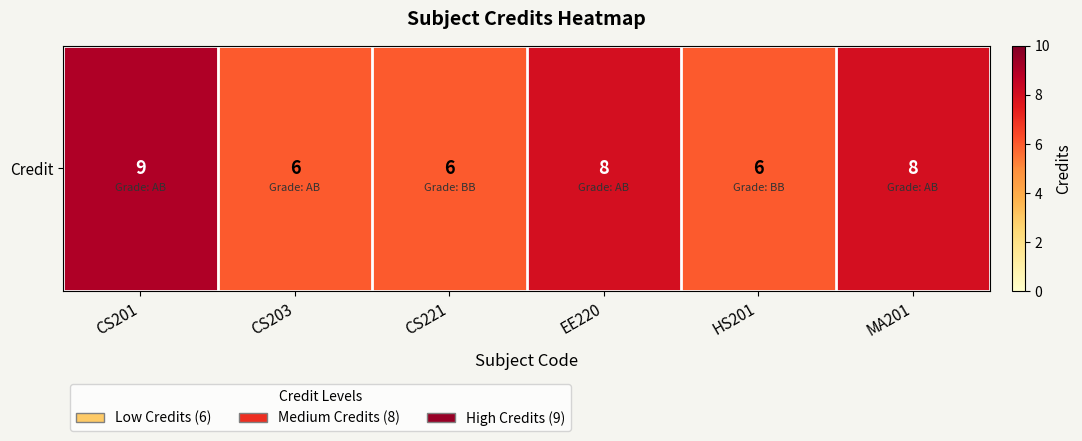

Reading right to left, what are all the values shown in this chart?

MA201=8	HS201=6	EE220=8	CS221=6	CS203=6	CS201=9